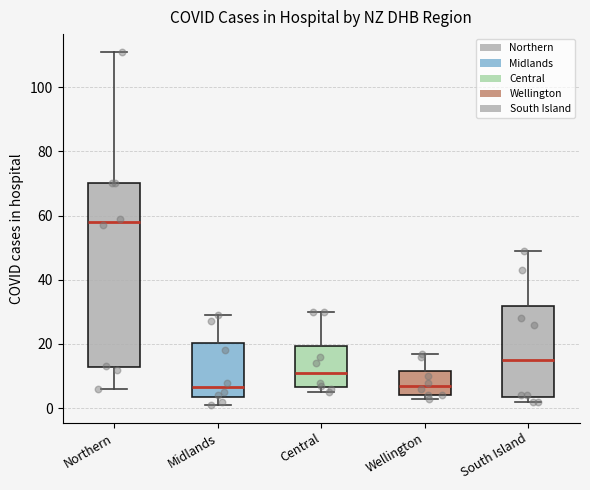

Reading left to right, transcribe this box plot: for each box, give where its median line is, the range the box spans, and where its two whiskers end, as read against the y-axis. The values are not printed on the chart, so give them approximately, as read against the axis.

Northern: median 58, box 12 to 70, whiskers 6 to 112
Midlands: median 6, box 4 to 20, whiskers 2 to 30
Central: median 12, box 6 to 20, whiskers 6 (just below the box's lower edge) to 30
Wellington: median 8, box 4 to 12, whiskers 4 (just below the box's lower edge) to 18
South Island: median 16, box 4 to 32, whiskers 2 to 50